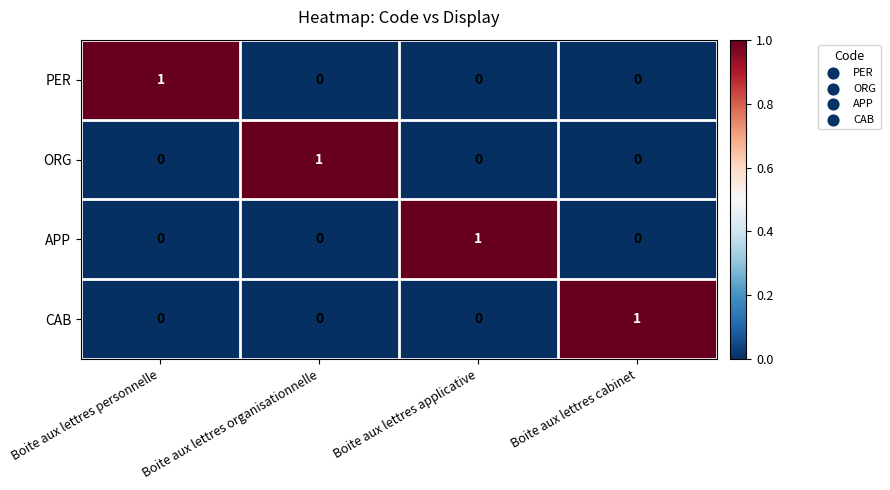

How many data points in ORG are above 0?

1